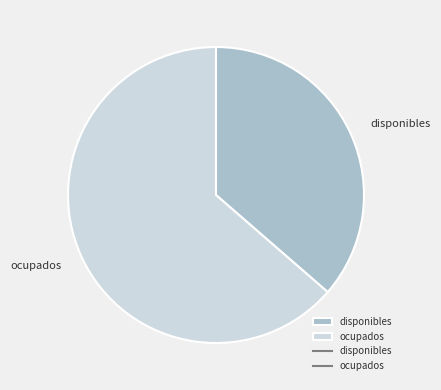

Which has a higher value, disponibles or ocupados?

ocupados